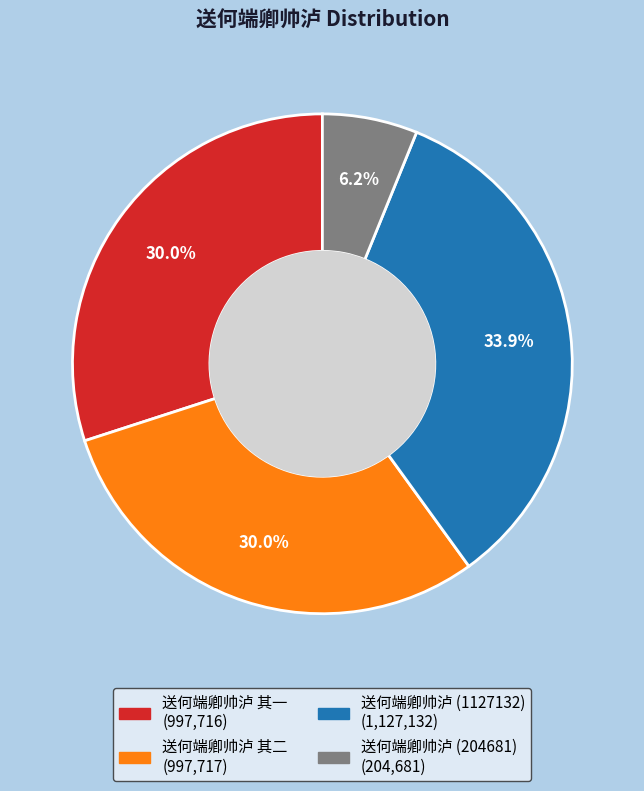

Does any single category account for the majority?

No